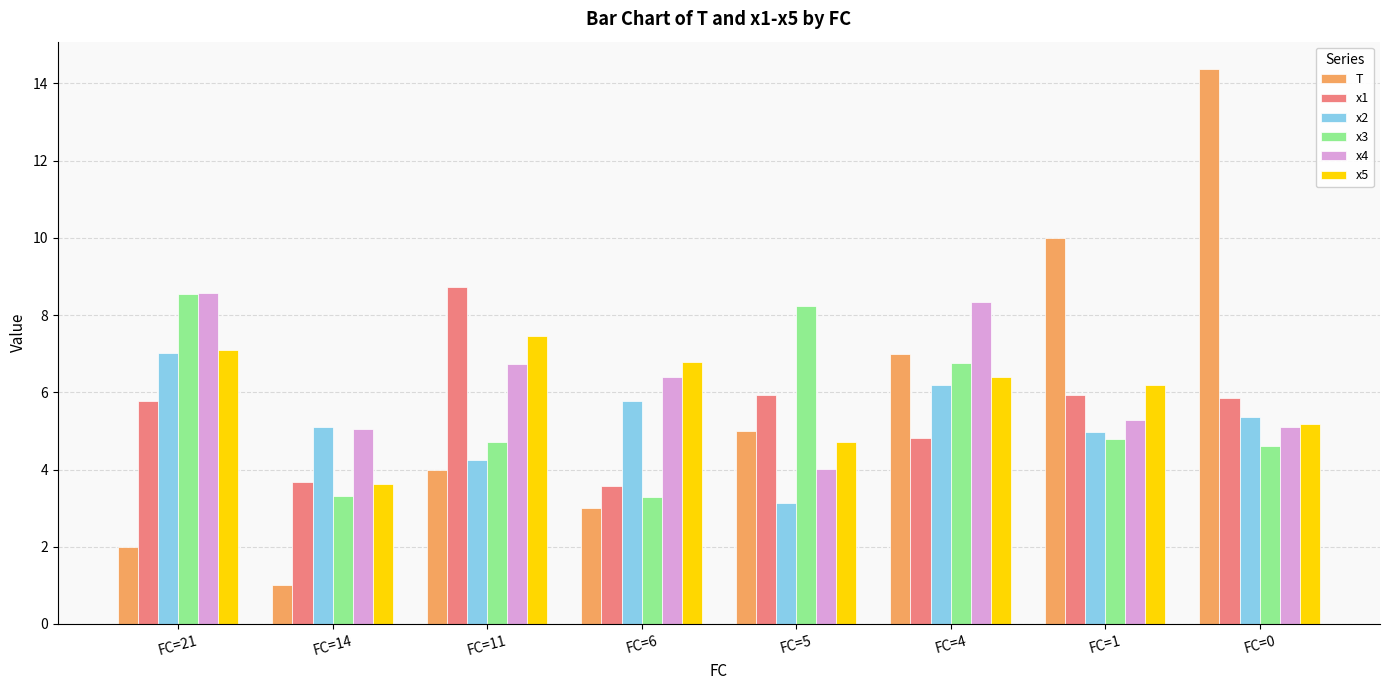

What is the sum of the T values at FC=0 and FC=6?

17.4